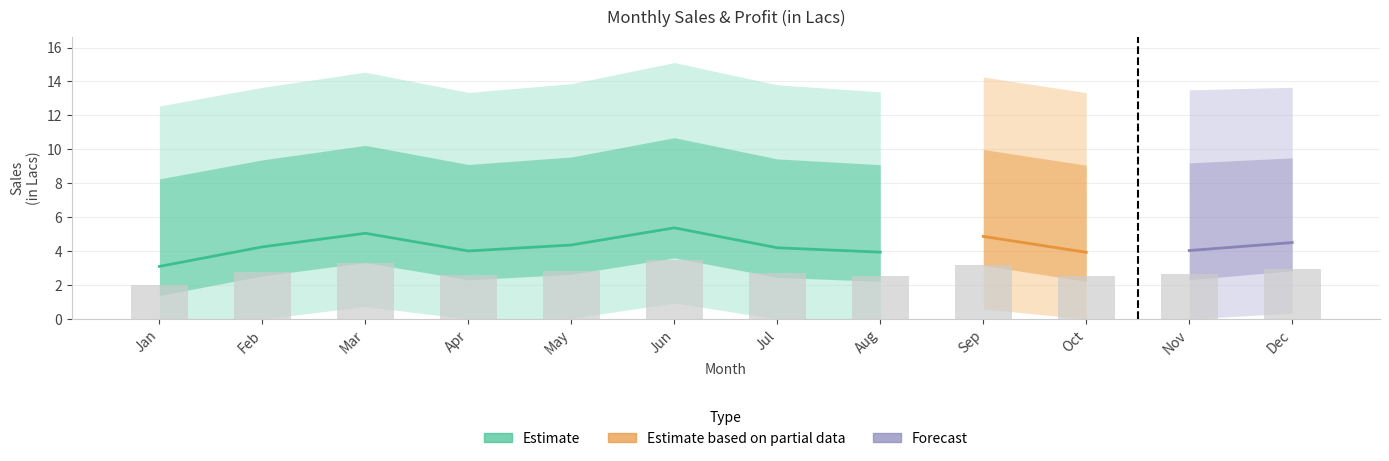

Reading left to right, list all the values displayed in this chart.

Jan=2.0	Feb=2.8	Mar=3.3	Apr=2.6	May=2.8	Jun=3.5	Jul=2.7	Aug=2.6	Sep=3.2	Oct=2.6	Nov=2.6	Dec=2.9